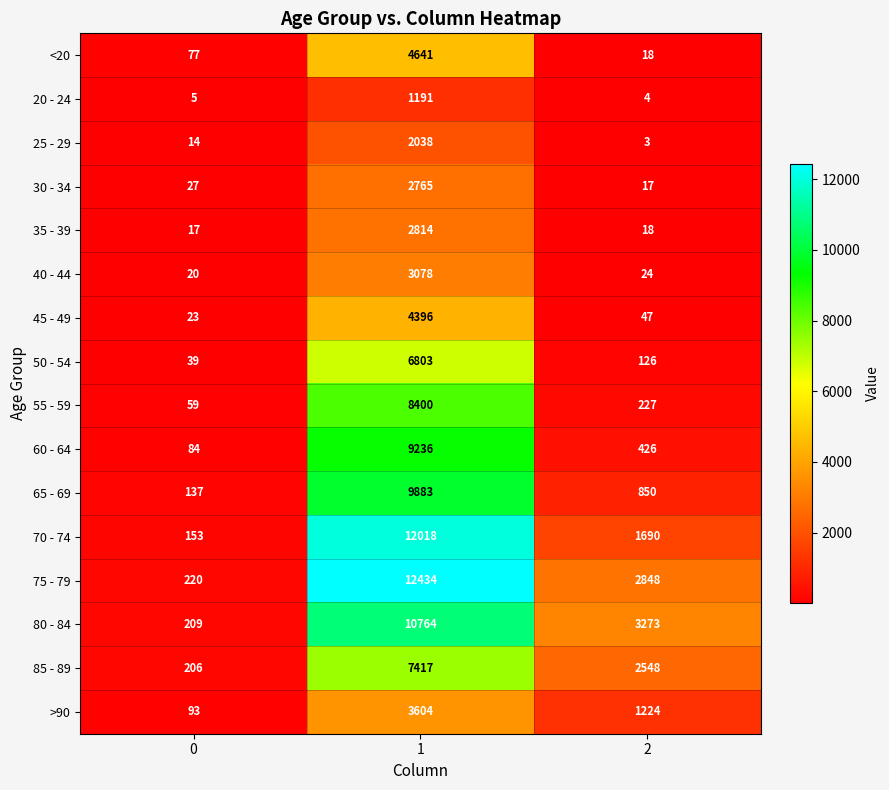

Which series has the largest range (max minus min)?

75 - 79